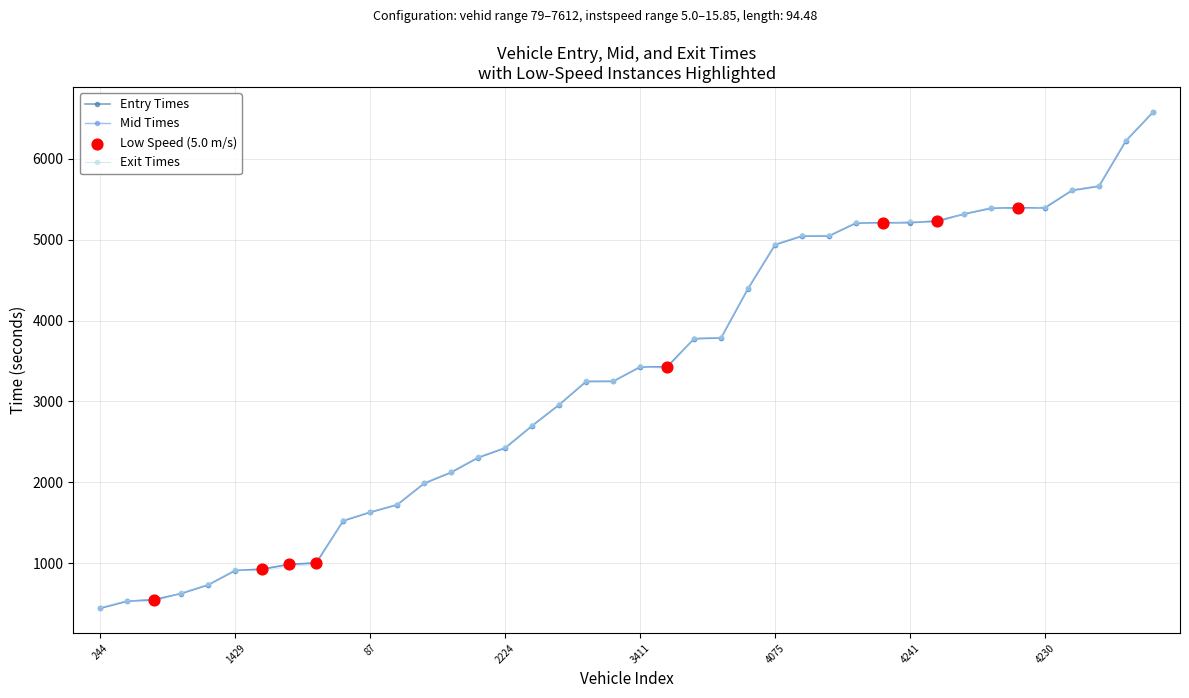

What is the value of the Mid Times point at the 15th from the left?

2306.1